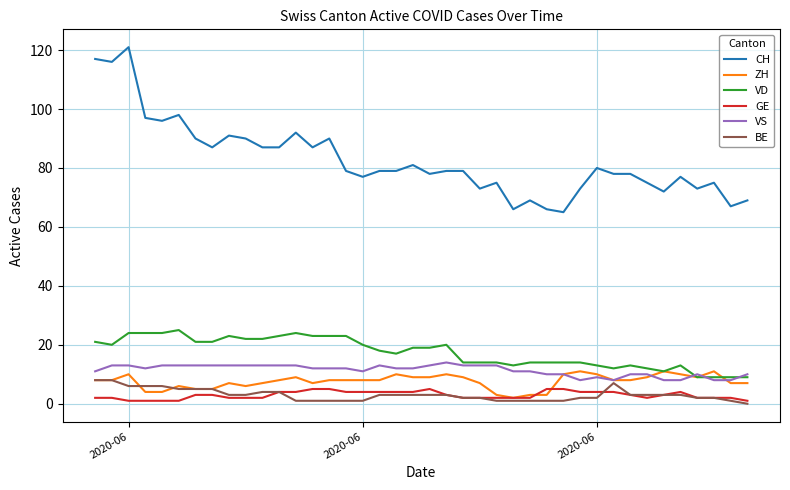

True or false: CH and ZH cross at least once.

False